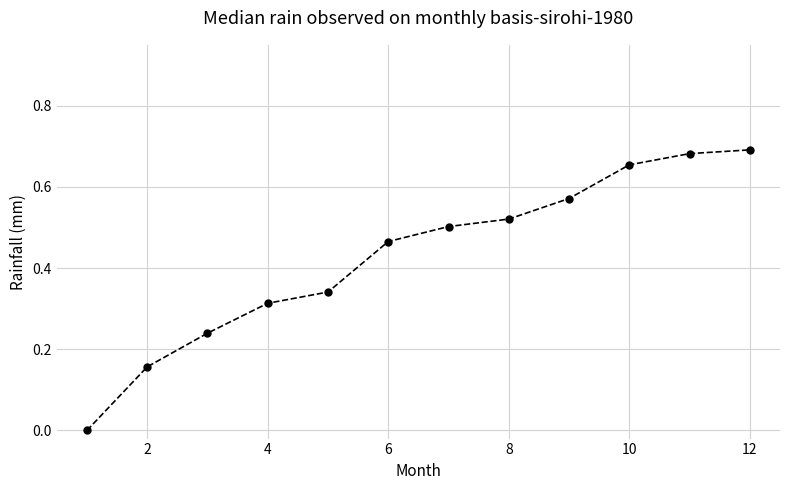

True or false: the data has more than 2 interior local peaks.

False